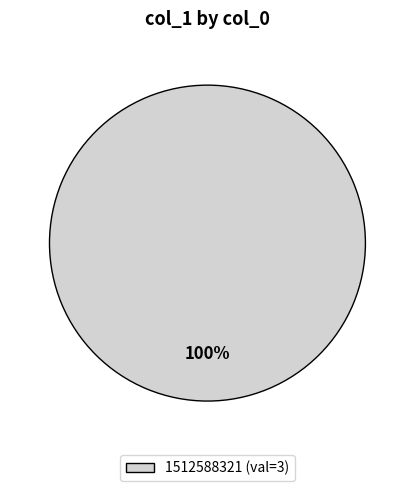

Does any single category account for the majority?

Yes